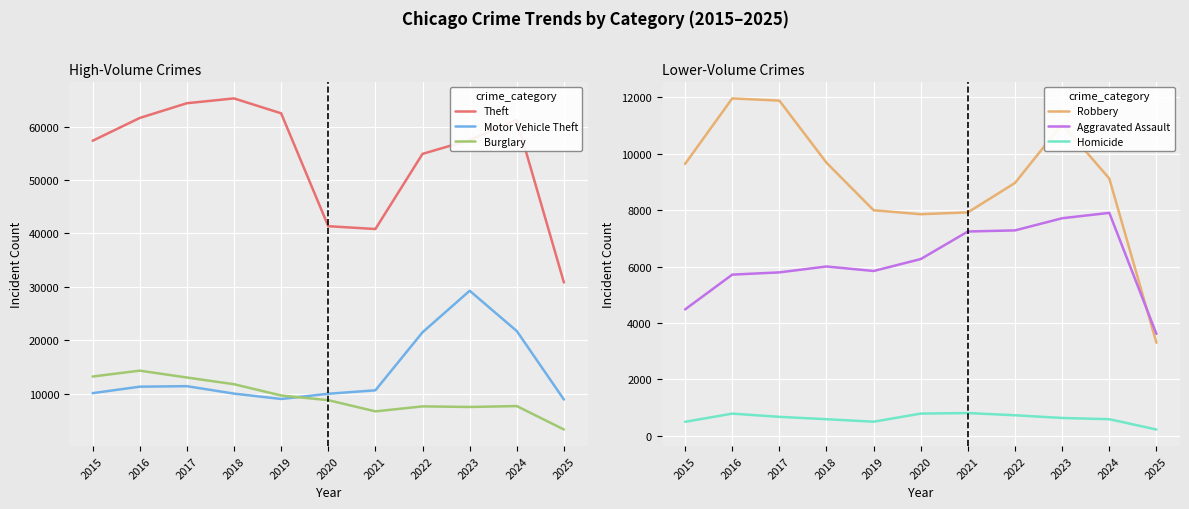

How many data points in Motor Vehicle Theft are above 10605?

5